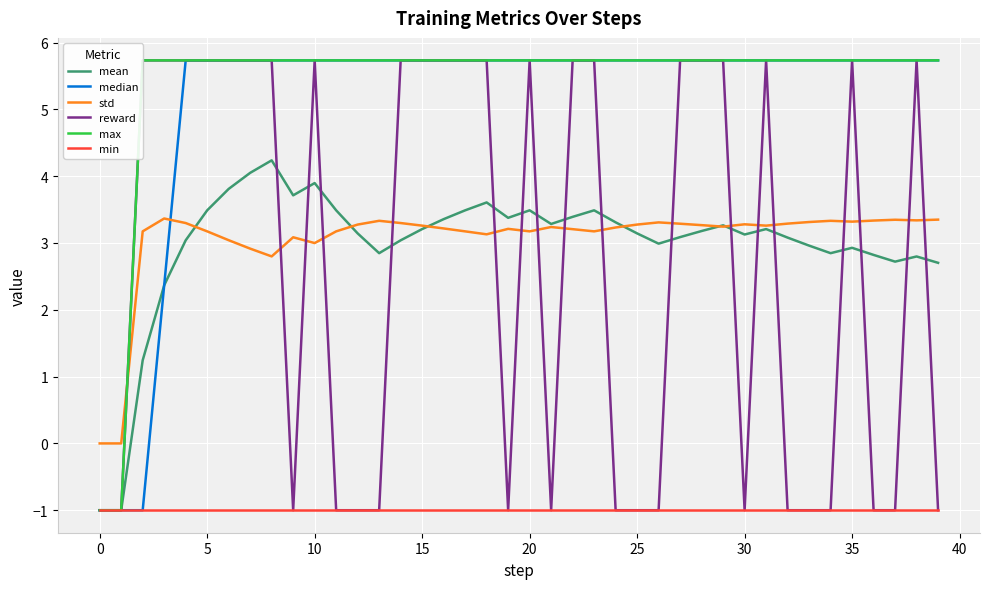

What is the value of the max point at the 15th from the left?

5.7